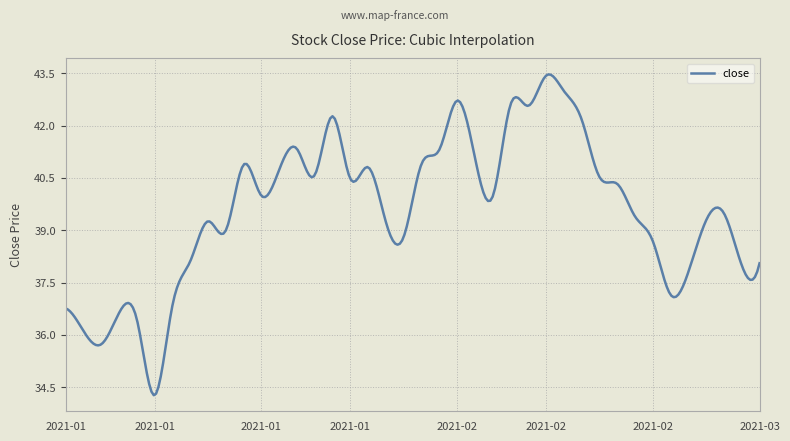

What is the minimum value shown in the chart?

34.3